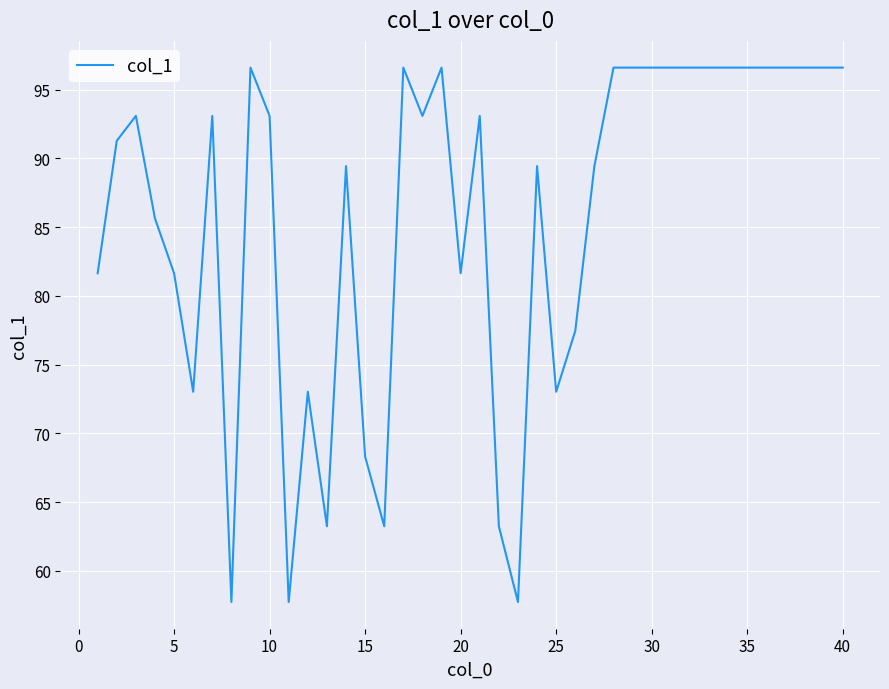

Reading left to right, transcribe all the data shown in this chart.

81.6	91.3	93.1	85.6	81.6	73.0	93.1	57.7	96.6	93.1	57.7	73.0	63.2	89.4	68.3	63.2	96.6	93.1	96.6	81.6	93.1	63.2	57.7	89.4	73.0	77.5	89.4	96.6	96.6	96.6	96.6	96.6	96.6	96.6	96.6	96.6	96.6	96.6	96.6	96.6